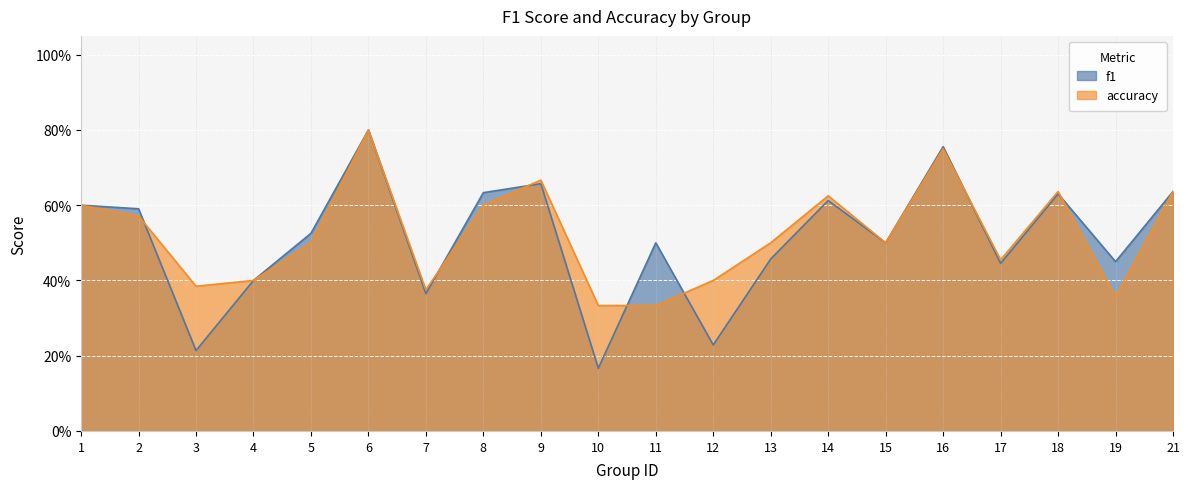

What is the sum of all f1 values?

10.2